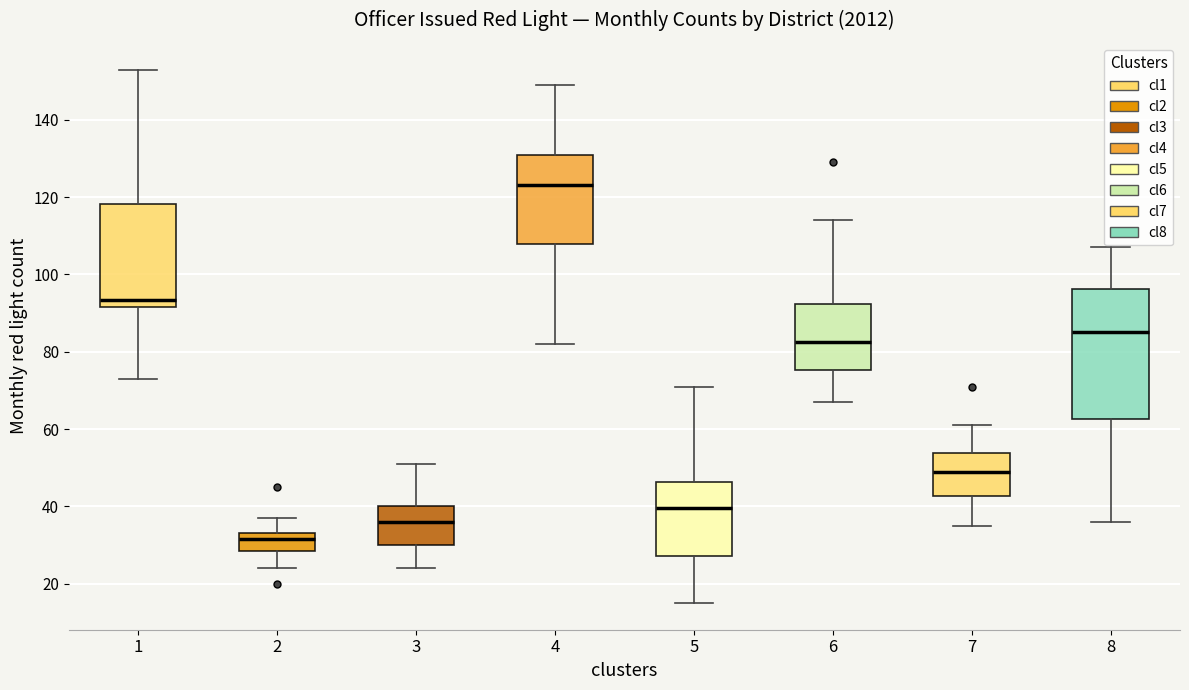

Reading left to right, transcribe this box plot: for each box, give where its median line is, the range the box spans, and where its two whiskers end, as read against the y-axis. The values are not printed on the chart, so give them approximately, as read against the axis.

1: median 94, box 92 to 118, whiskers 74 to 154
2: median 32, box 28 to 34, whiskers 24 to 38
3: median 36, box 30 to 40, whiskers 24 to 52
4: median 124, box 108 to 132, whiskers 82 to 150
5: median 40, box 28 to 46, whiskers 16 to 72
6: median 82, box 76 to 92, whiskers 68 to 114
7: median 50, box 42 to 54, whiskers 36 to 62
8: median 86, box 62 to 96, whiskers 36 to 108